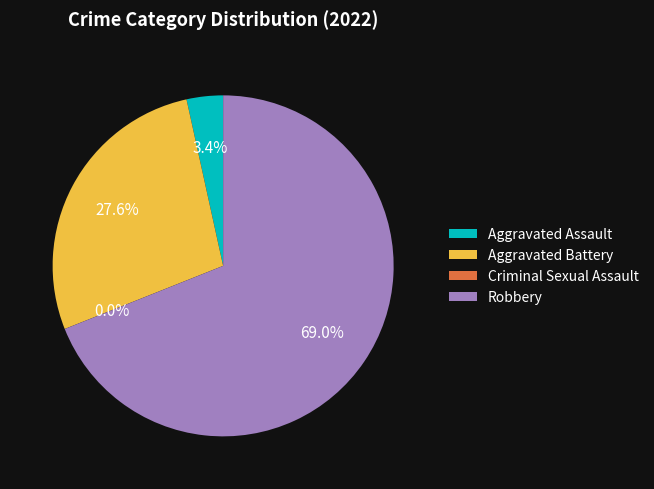

Rank the categories by value from highest to lowest.

Robbery, Aggravated Battery, Aggravated Assault, Criminal Sexual Assault